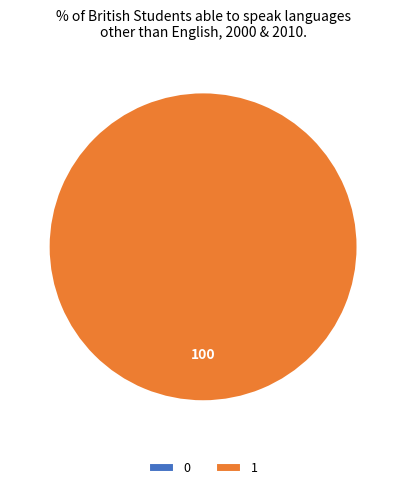

Combined, do 1 and 0 account for over 50%?

Yes